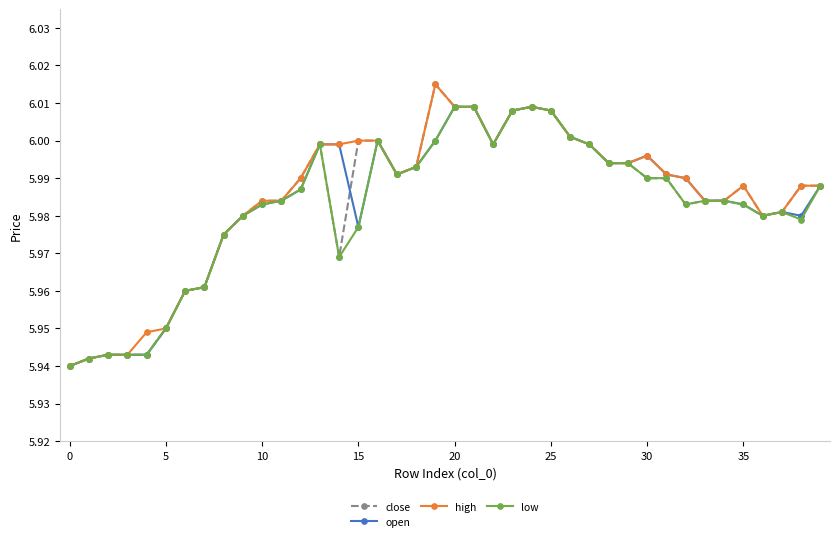

True or false: open and high intersect in this chart.

False